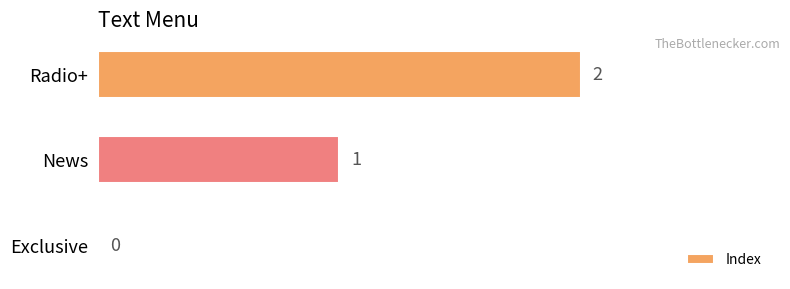

Are the bars horizontal?

Yes